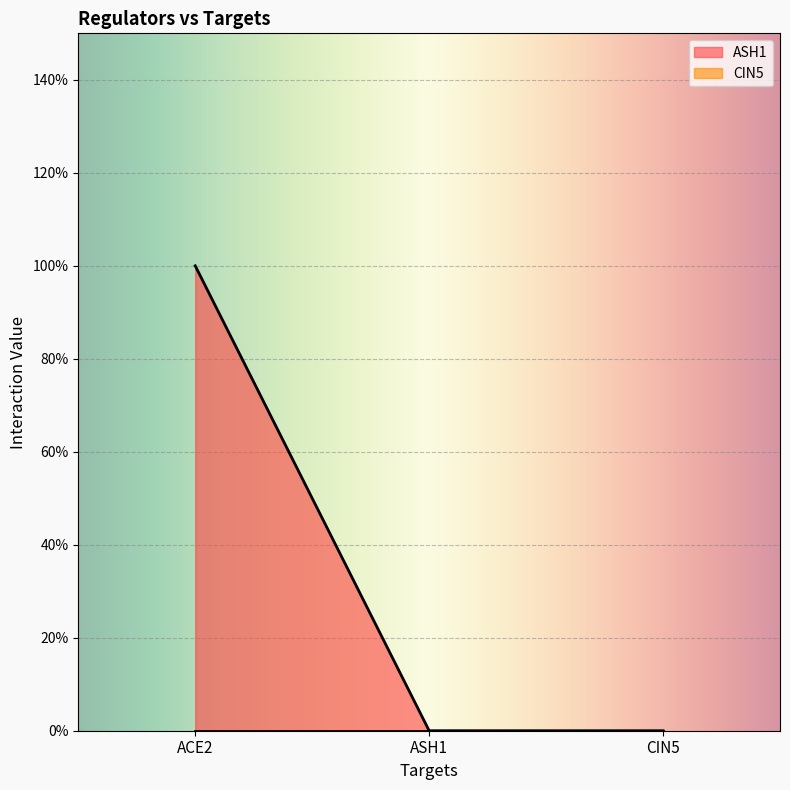

Rank the categories by value from lowest to highest.

ASH1, CIN5, ACE2